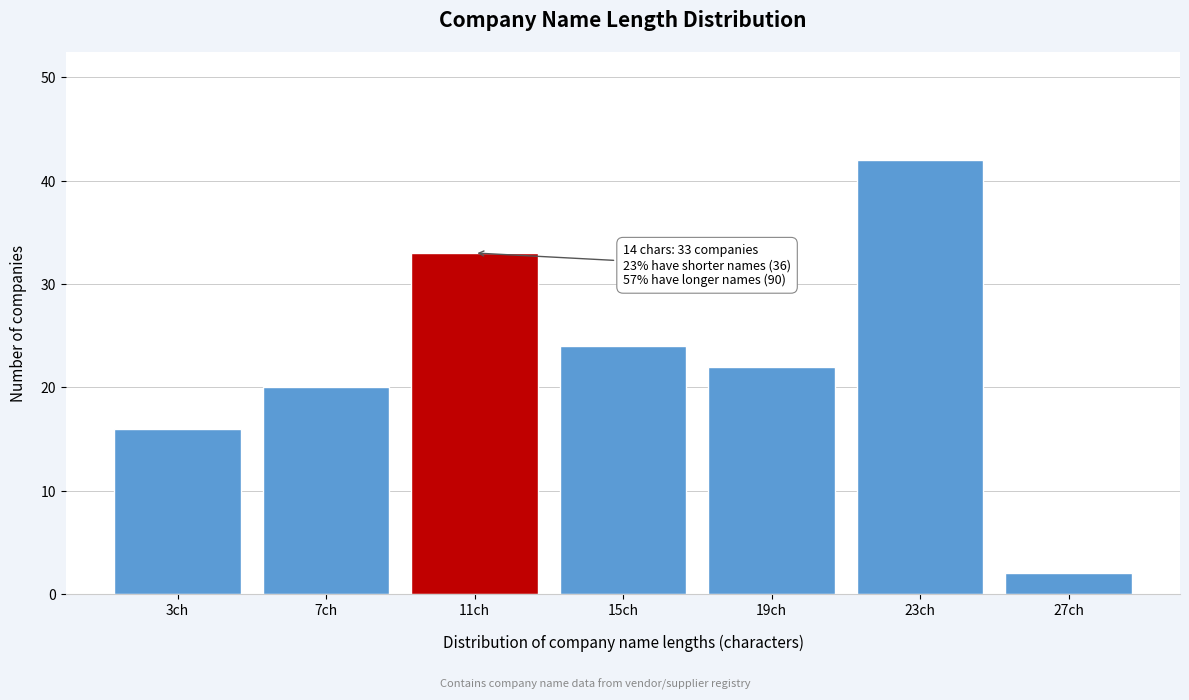

Reading left to right, what are all the values shown in this chart?

3ch=16	7ch=20	11ch=33	15ch=24	19ch=22	23ch=42	27ch=2